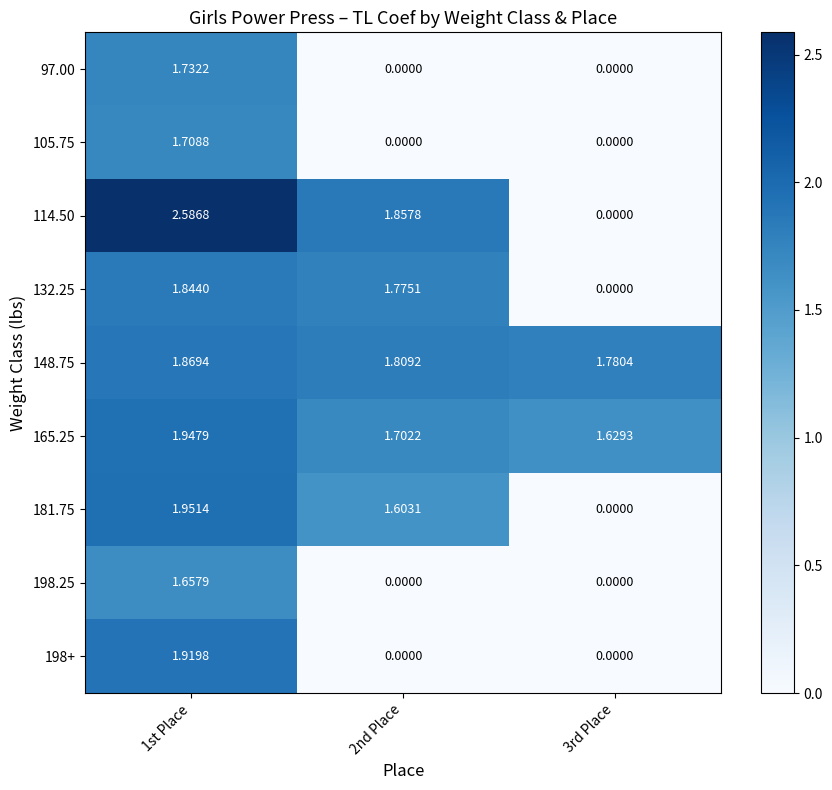

Is the value of 198.25 at 3rd Place greater than the value of 148.75 at 1st Place?

No